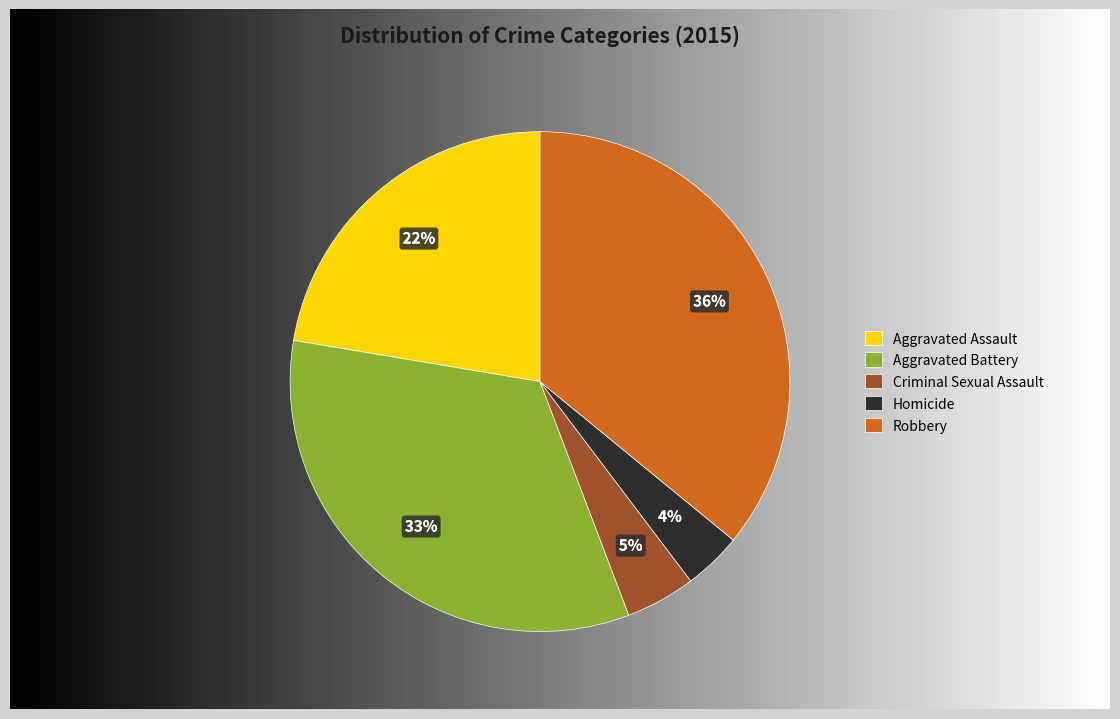

What is the largest slice in the pie chart?

Robbery